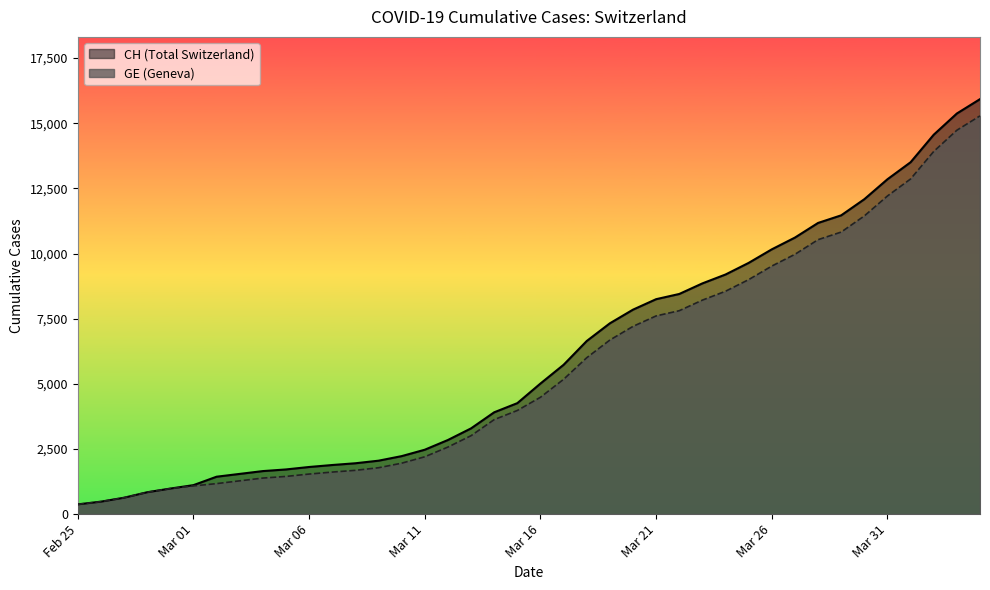

True or false: CH and GE intersect in this chart.

False